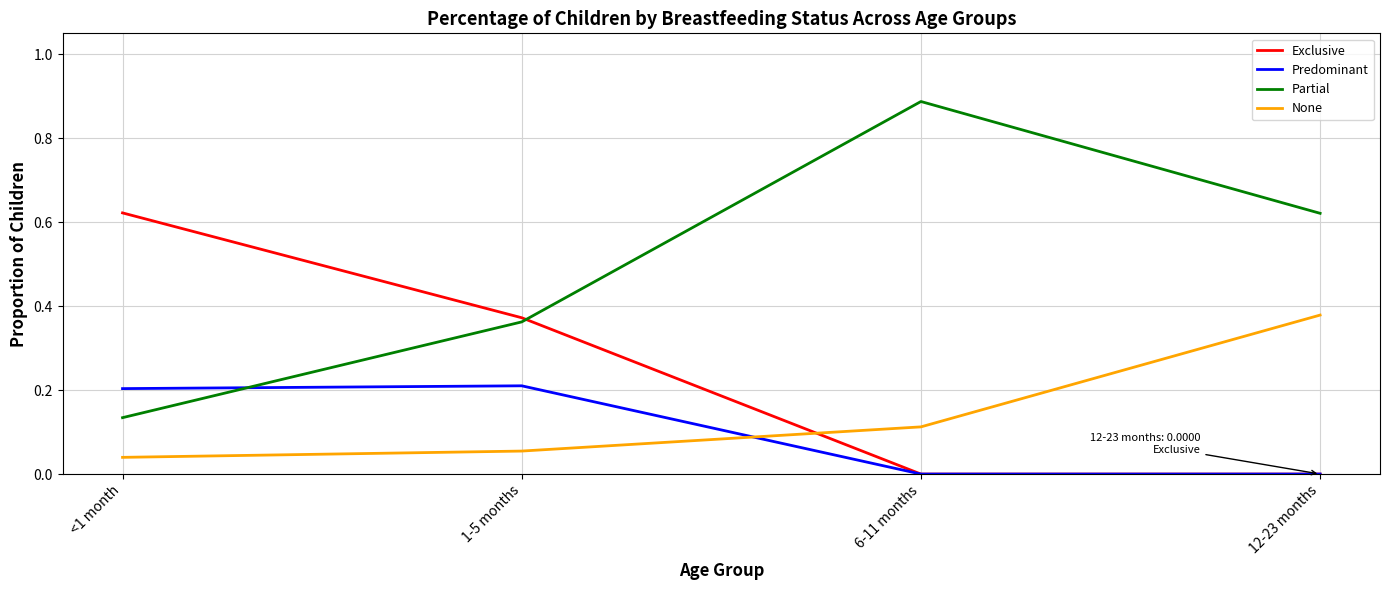

The Partial series shows 0.4 at 6-11 months. True or false?

False